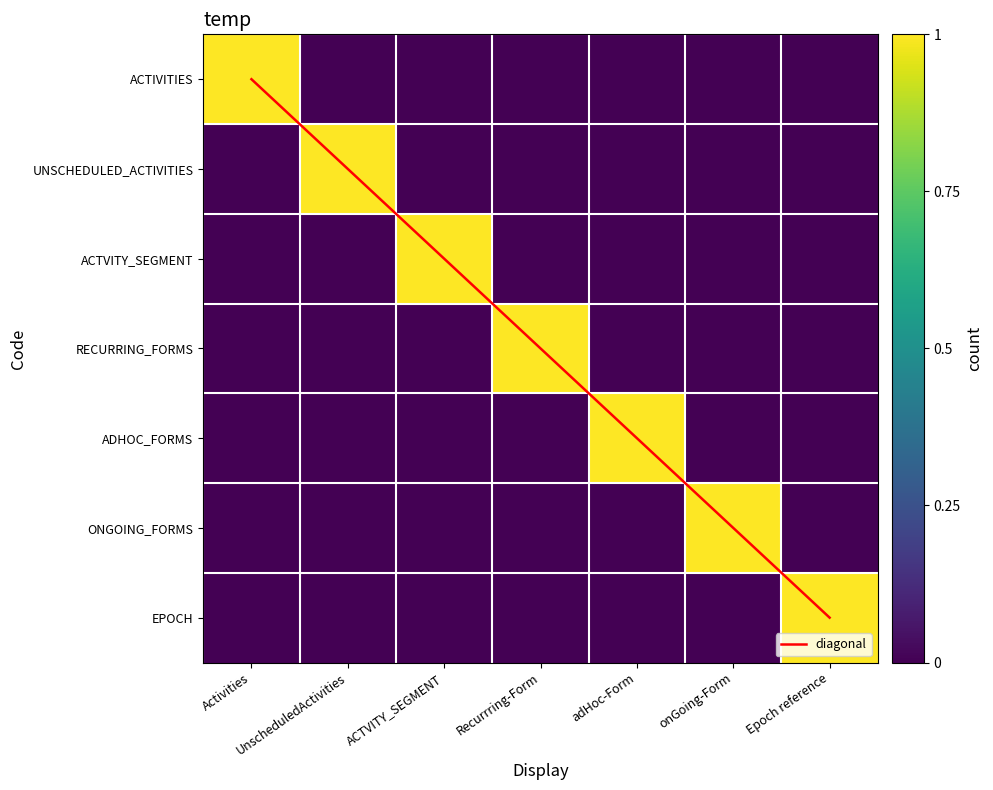

How many data points does each series have?

7